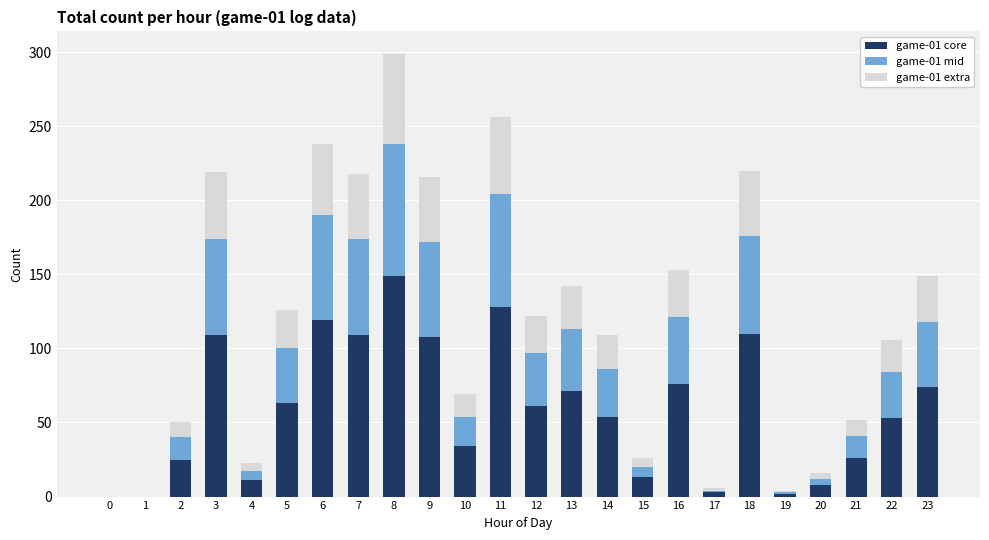

At which category is the sum across all series the highest?

8